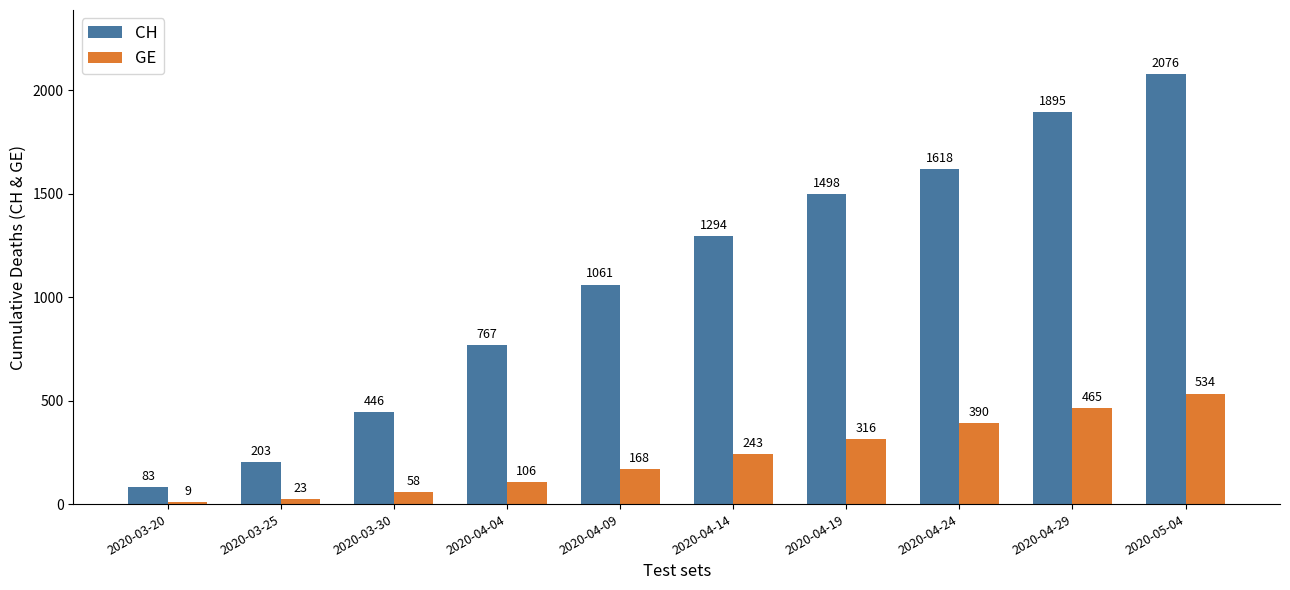

How many categories are shown in the chart?

10